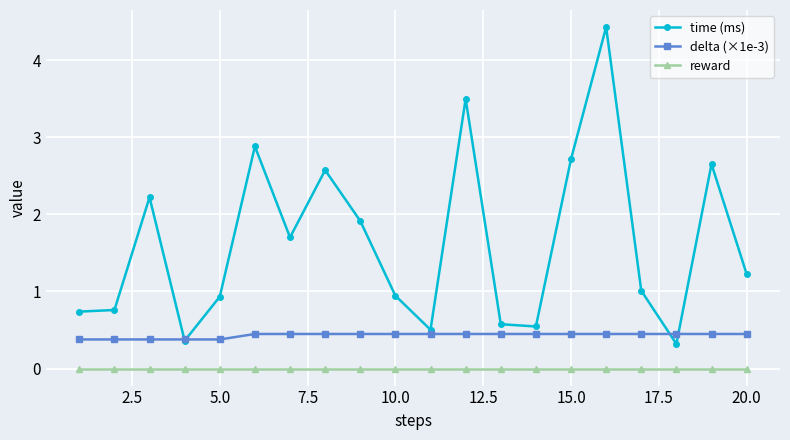

What is the average value of the delta (×1e-3) series?

0.4